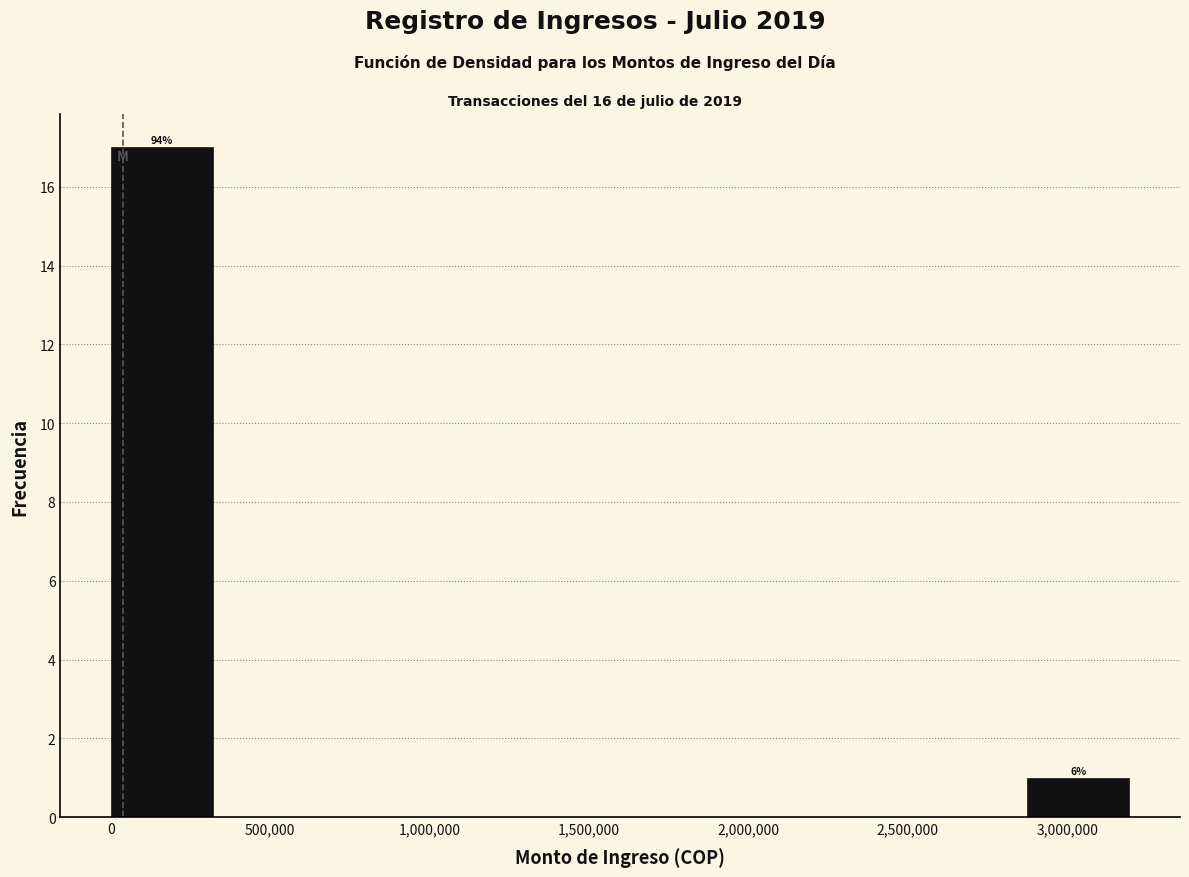

Which range on the x-axis has the tallest bar?

0 to 300000